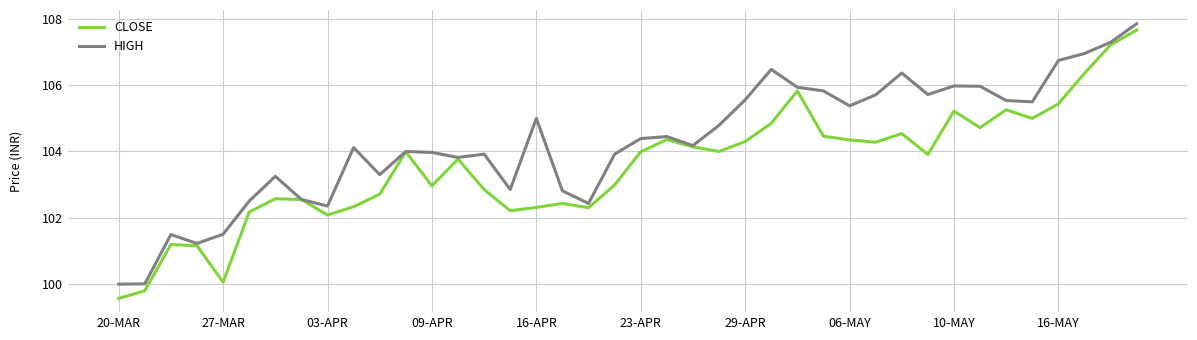

What is the maximum value shown in the chart?

107.9